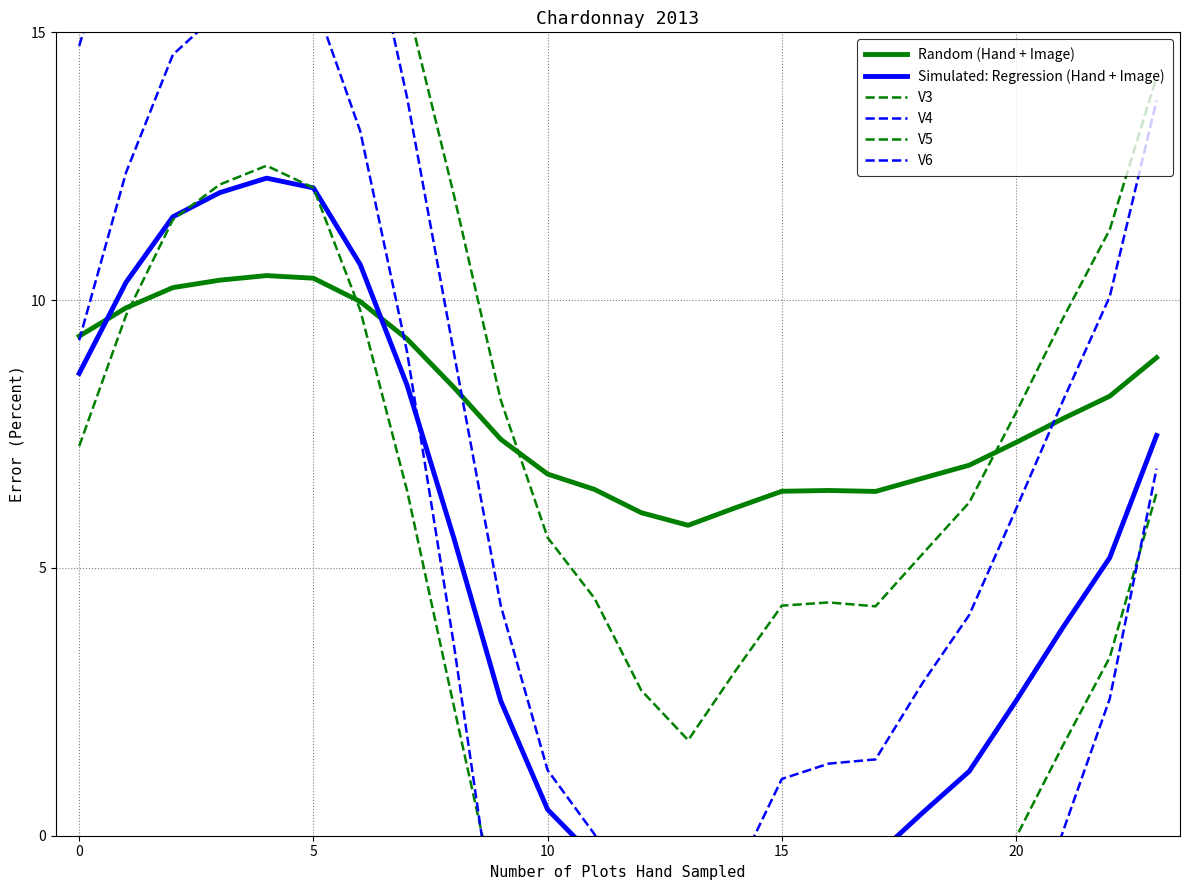

What is the highest value of the Random (Hand + Image) series?

10.5